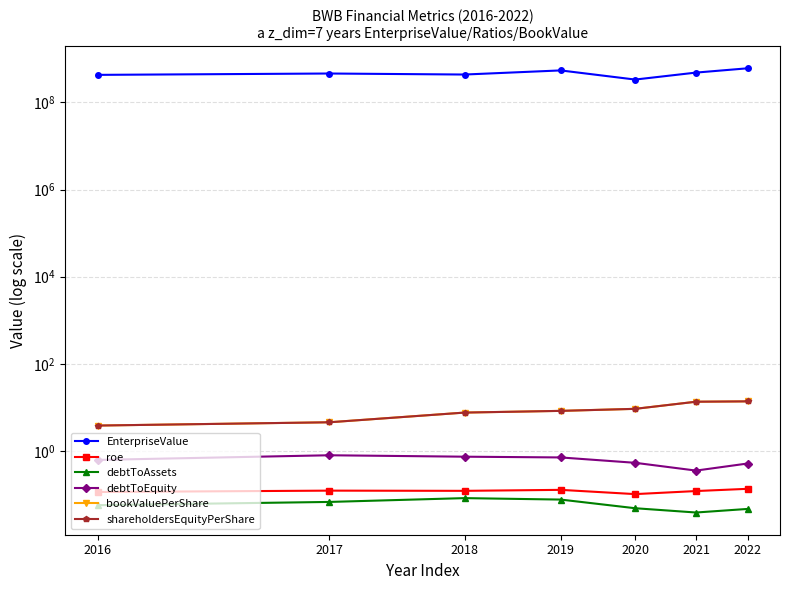

Rank the series at 2022 from highest to lowest value.

EnterpriseValue, bookValuePerShare, shareholdersEquityPerShare, debtToEquity, roe, debtToAssets